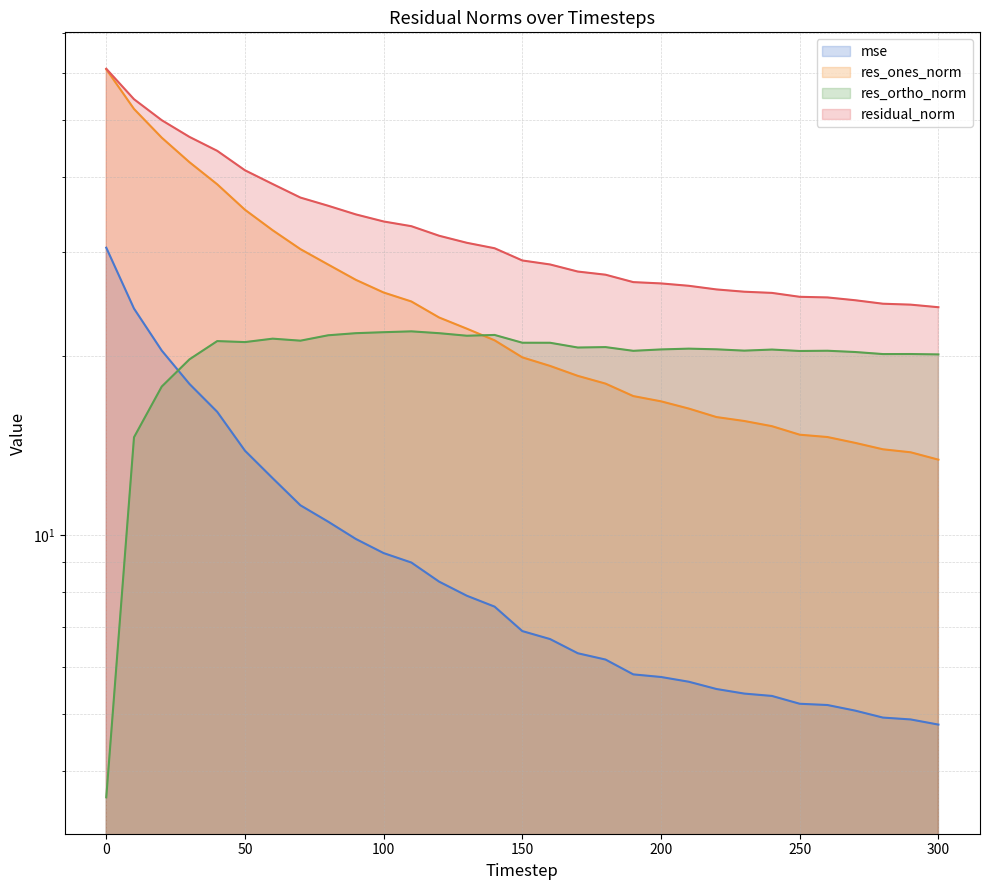

True or false: mse has more than 1 points higher than both neighbors.

False